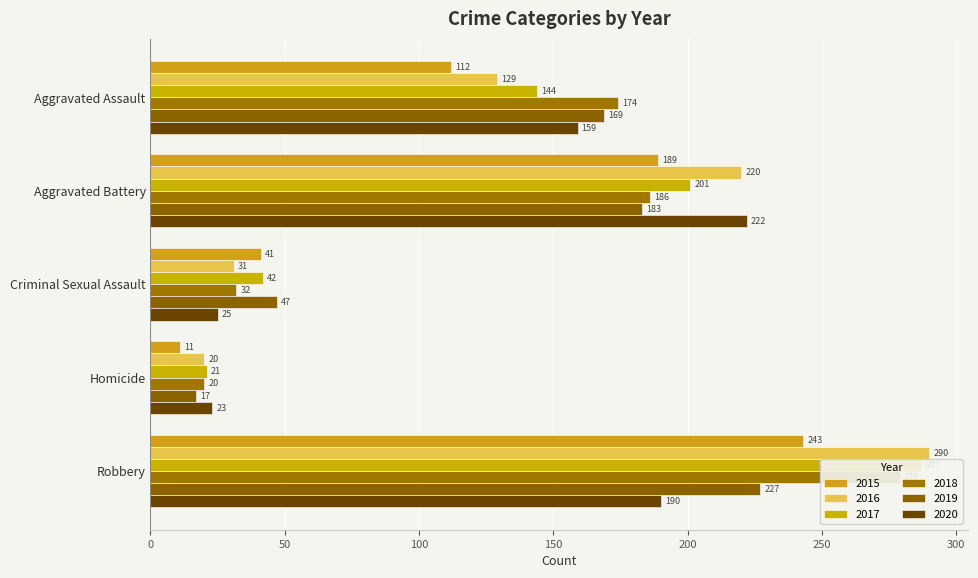

Is the value of 2018 at Robbery greater than the value of 2020 at Criminal Sexual Assault?

Yes